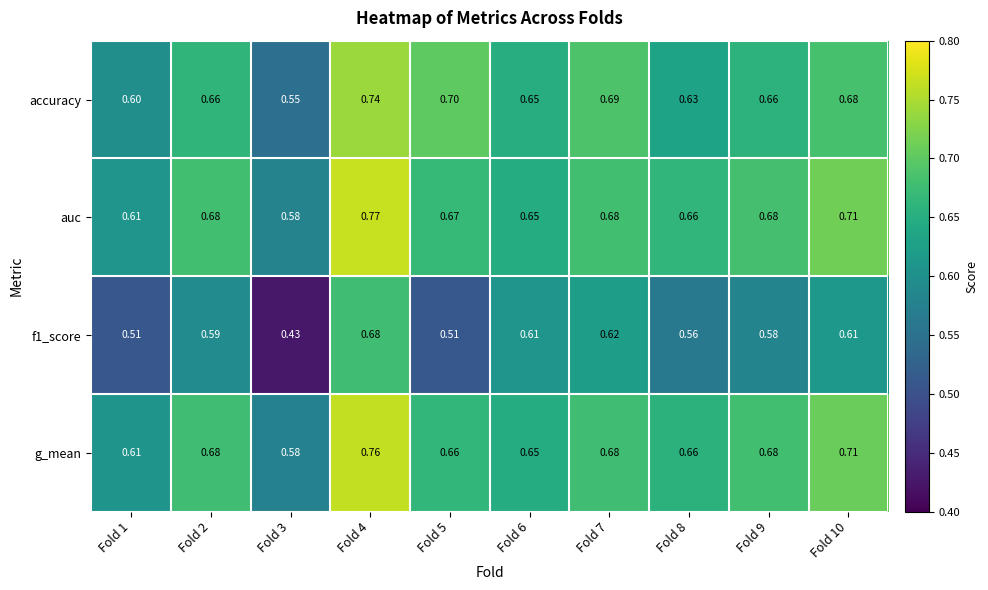

At how many categories does at least one series exceed 0?

10